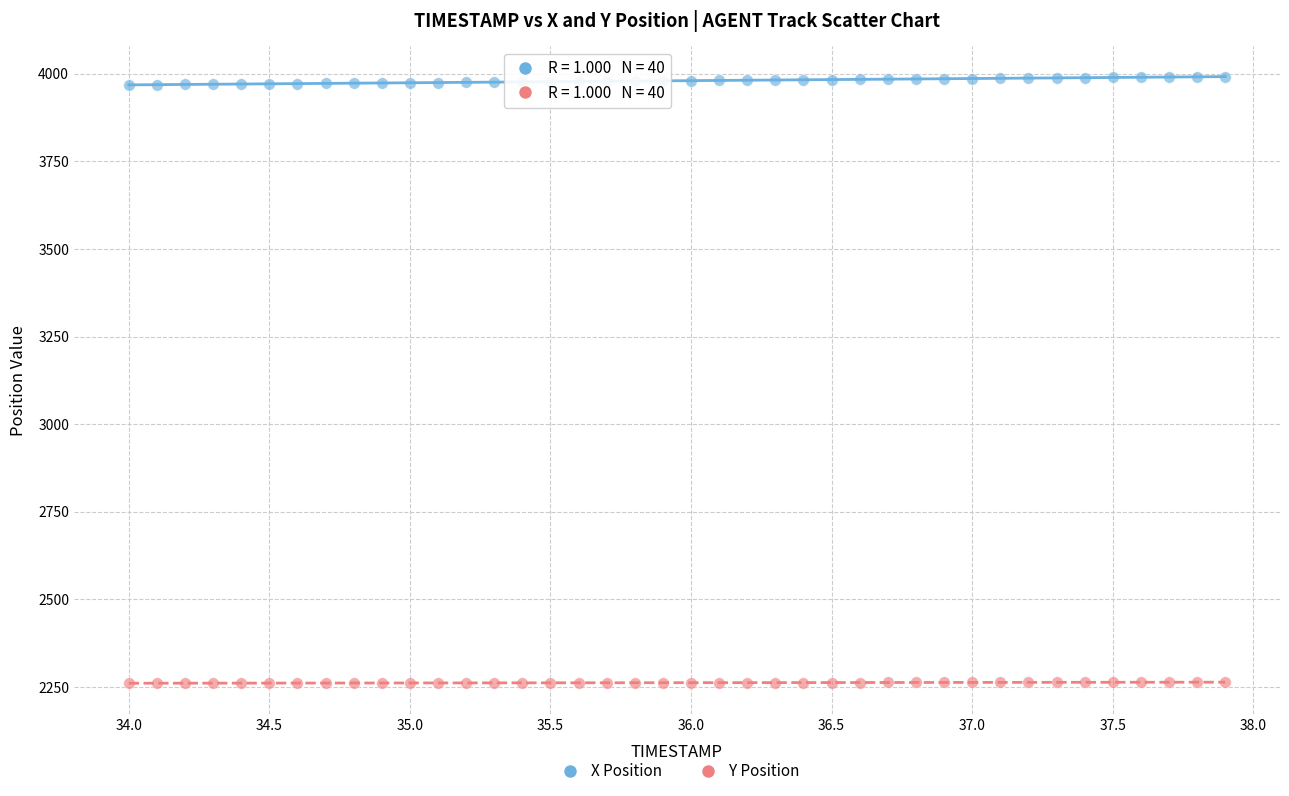

Which series reaches the maximum Y coordinate?

X Position